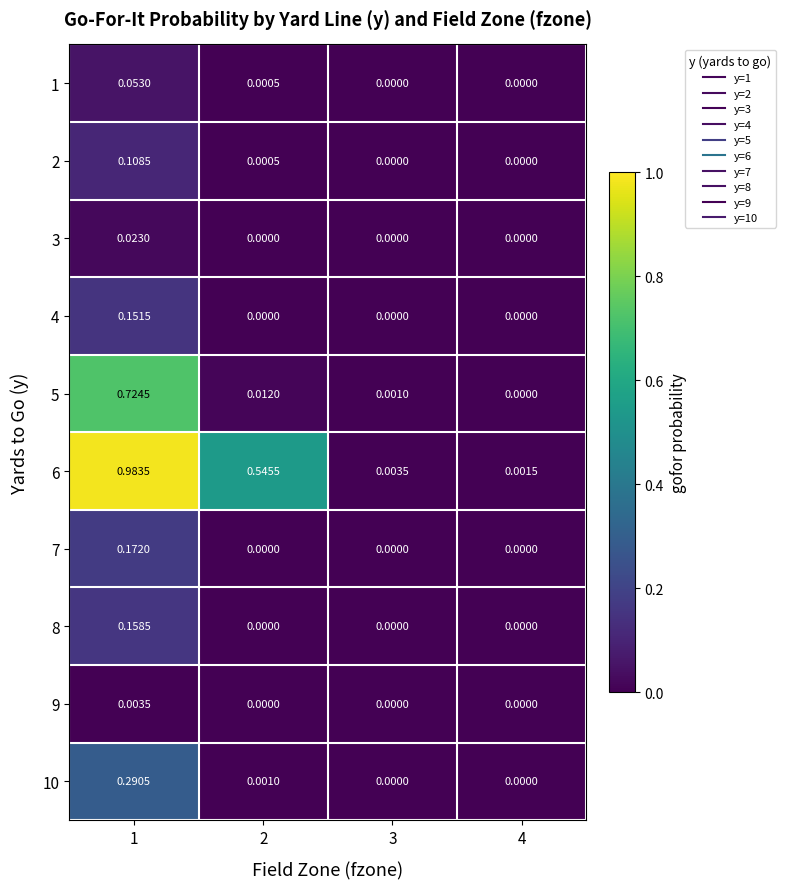

Is the value of 6 at 3 greater than the value of 10 at 2?

Yes